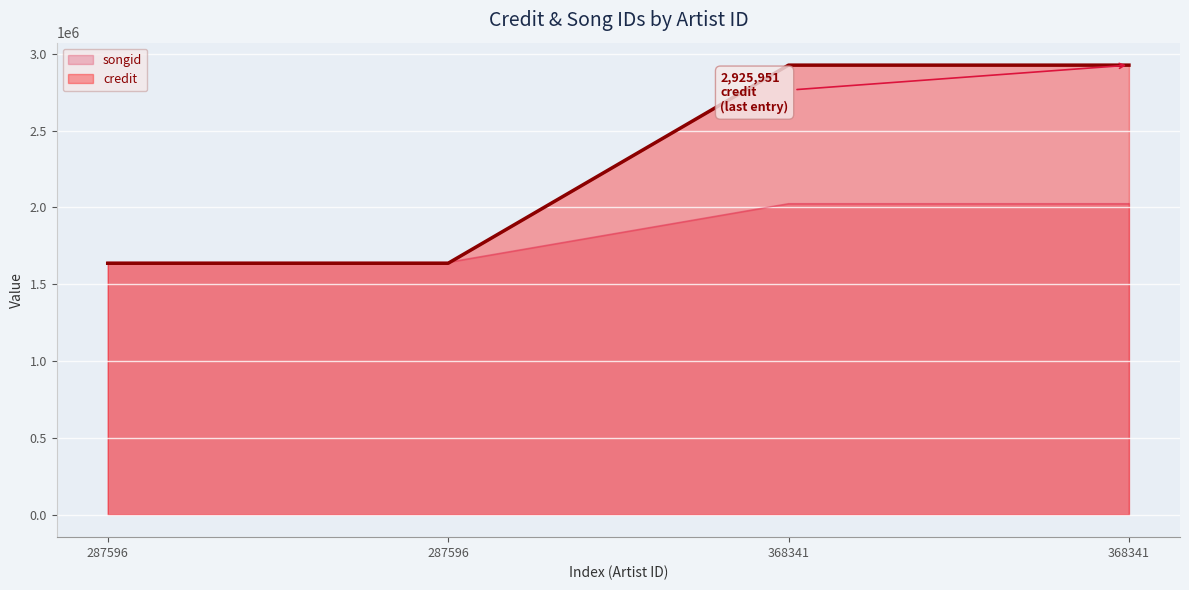

Between 287596 and 368341, which series saw the biggest shift?

songid